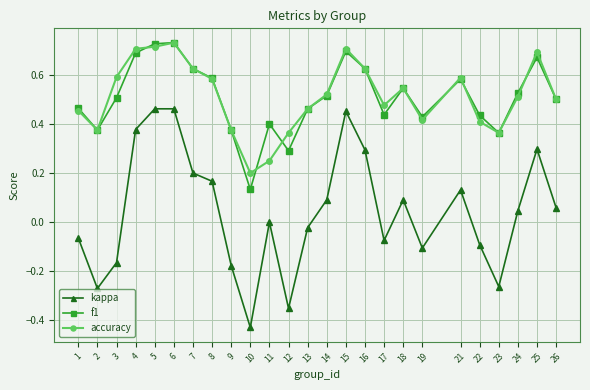

The value of accuracy at 13 is 0.5. True or false?

True